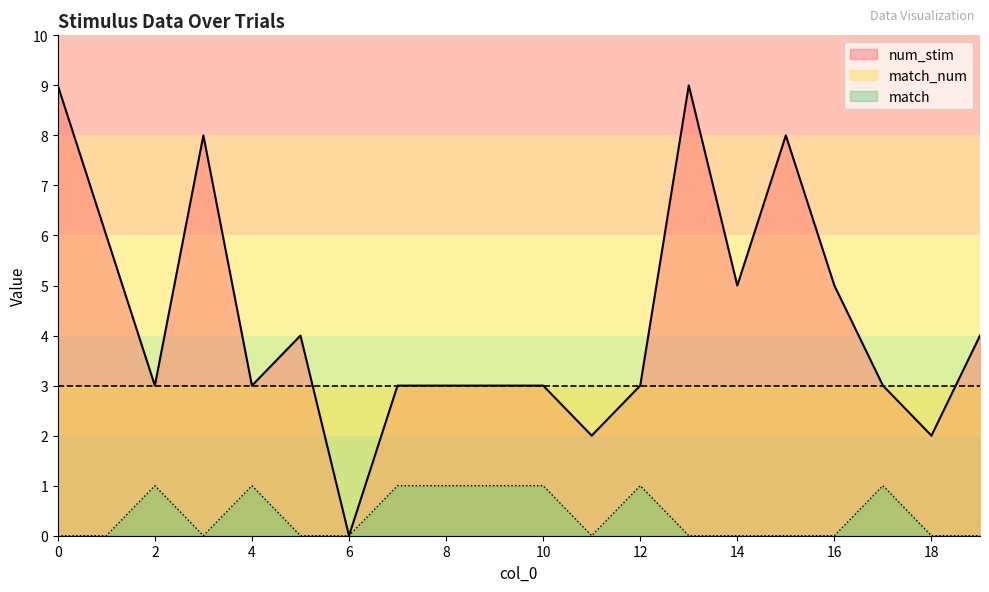

List the series in order of their peak value, lowest first.

match, match_num, num_stim